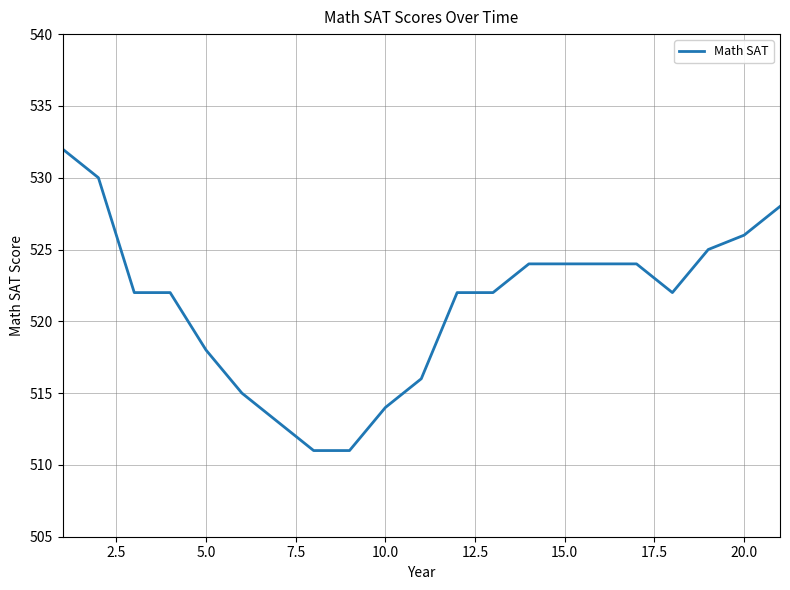

Reading left to right, transcribe all the data shown in this chart.

532	530	522	522	518	515	513	511	511	514	516	522	522	524	524	524	524	522	525	526	528